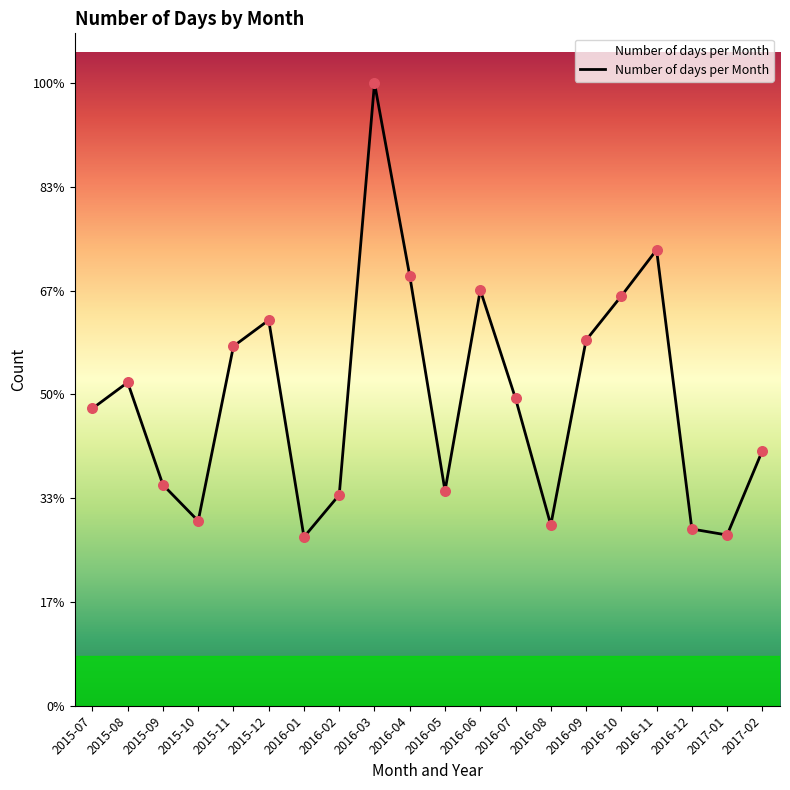

What is the ratio of the value at 2016-01 to the value at 2016-05?

0.8